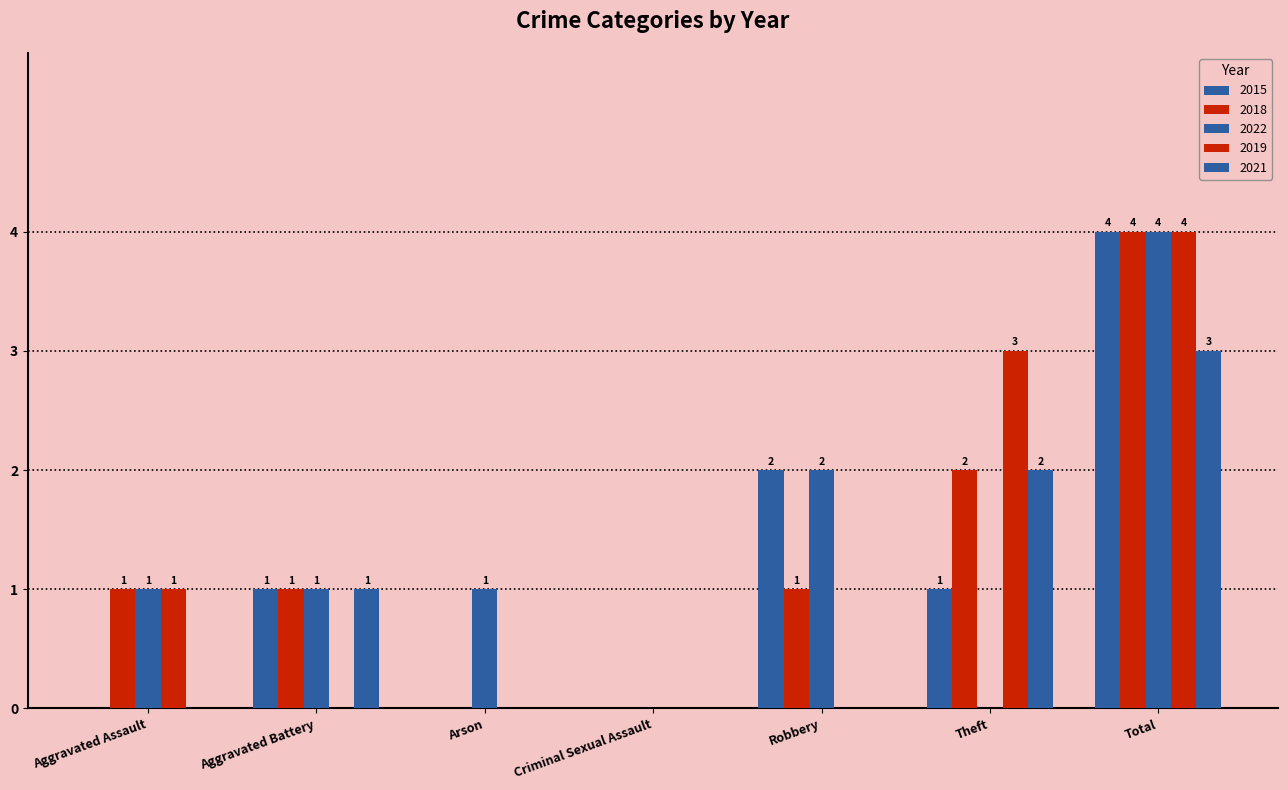

True or false: 2021 has a value of 0 at Robbery.

True